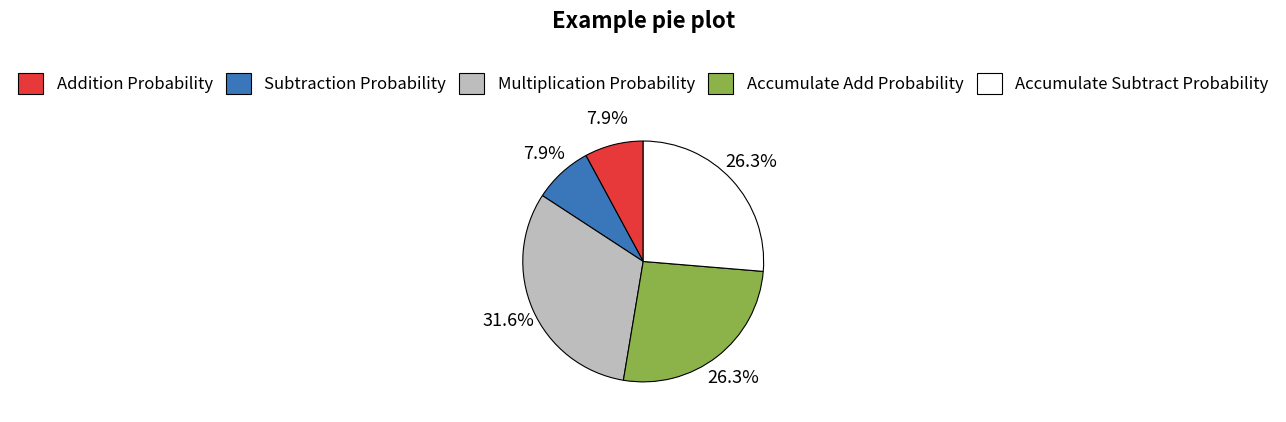

To the nearest percent, what is the difference between the Subtraction Probability and Accumulate Add Probability slice percentages?

18%